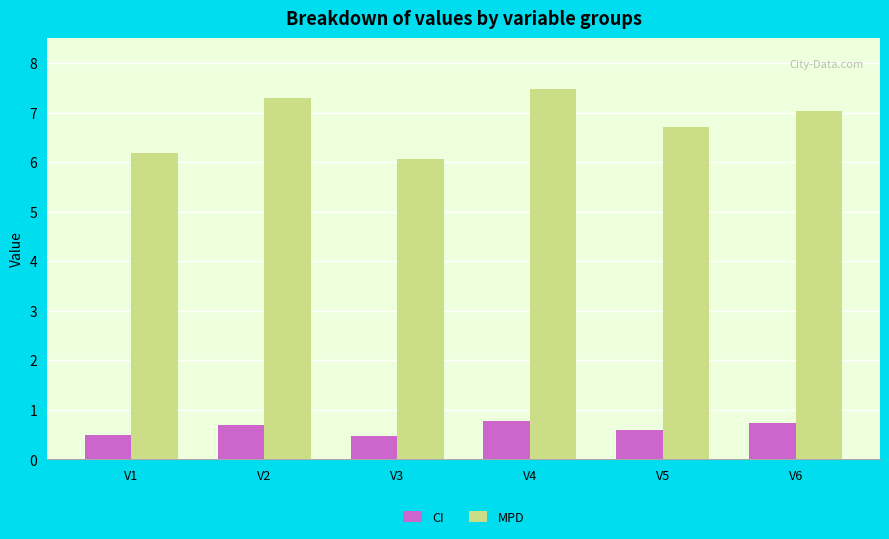

What is the sum of the MPD values at V2 and V6?

14.3